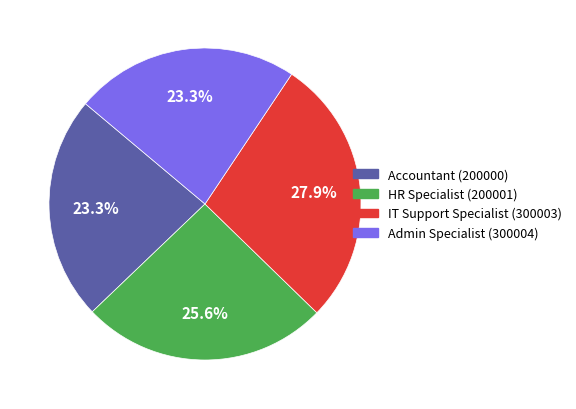

Which category has the biggest portion of the pie?

IT Support Specialist (300003)